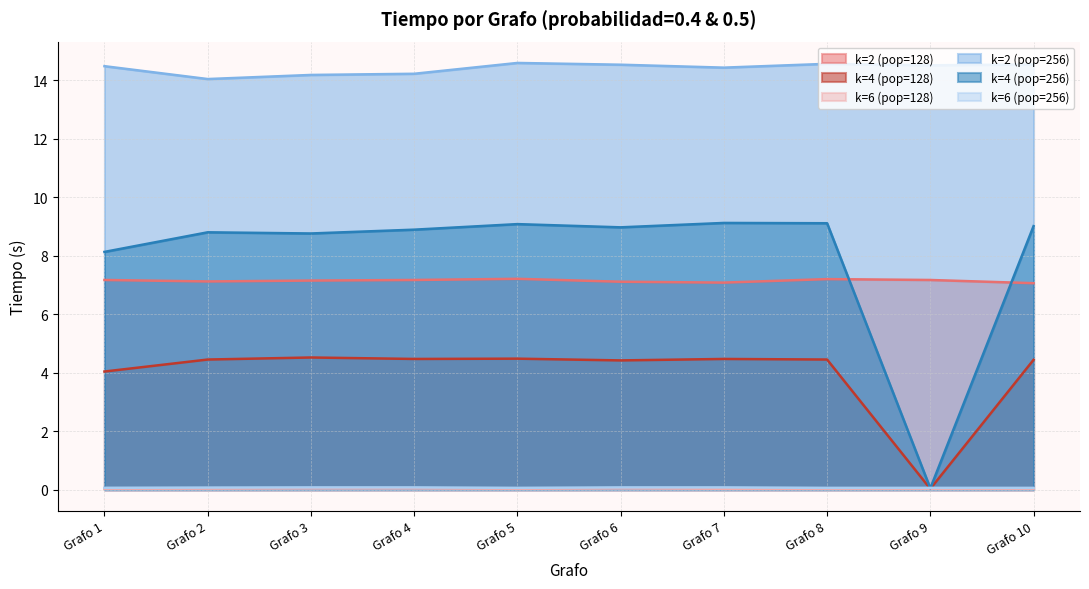

At how many categories does at least one series exceed 9?

10